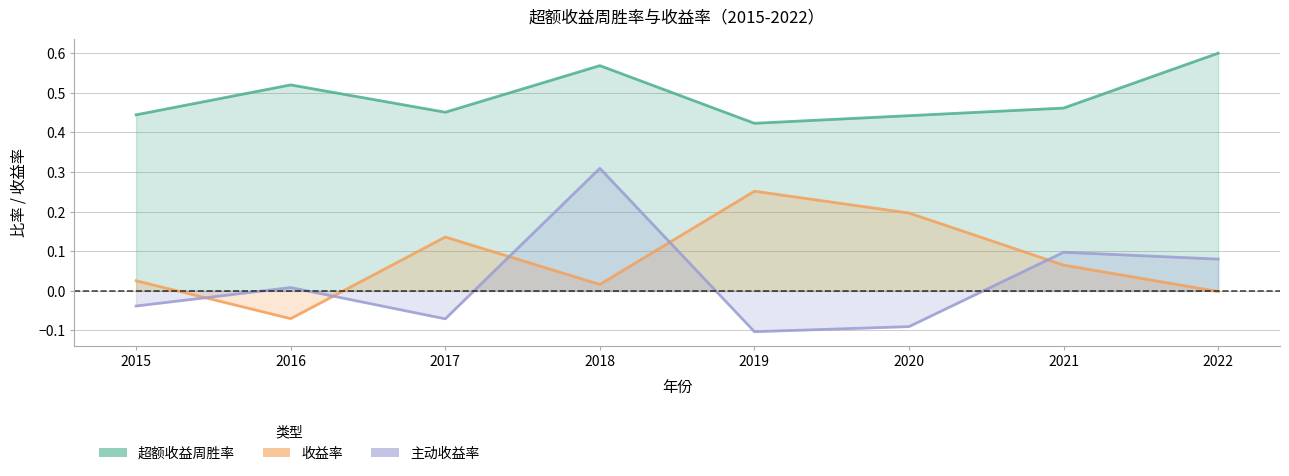

Where is 收益率 nearest to the value 0?

2022